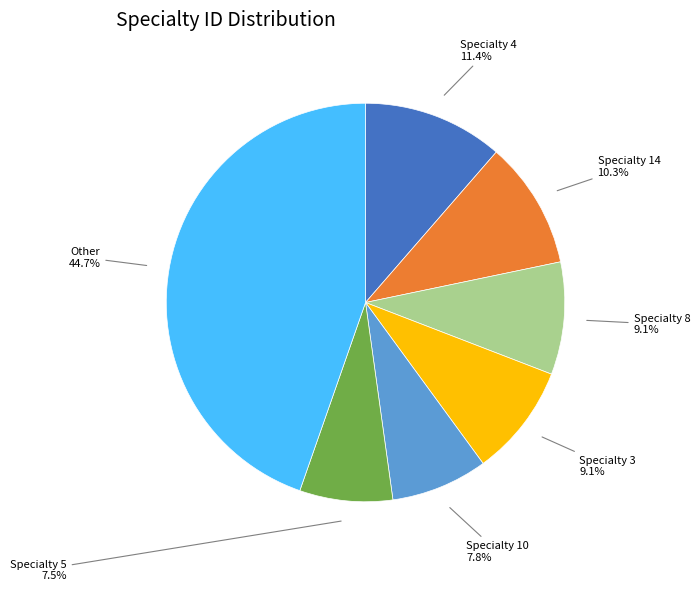

Is there a majority slice in this chart?

No